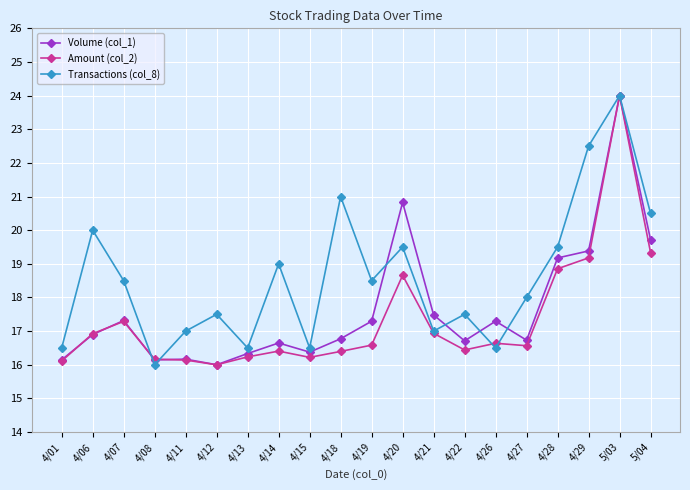

Which label corresponds to the largest value in the chart?

5/03